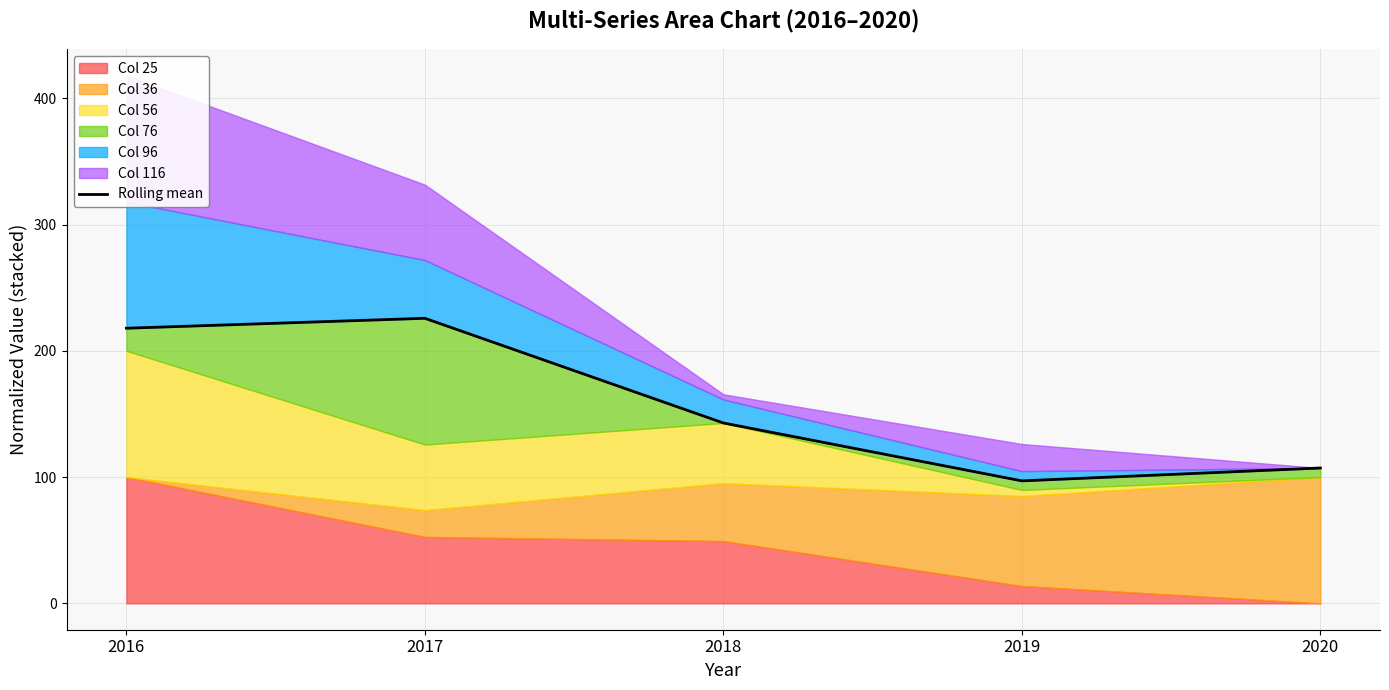

List the labels in order of value, smallest first.

2019, 2020, 2018, 2016, 2017